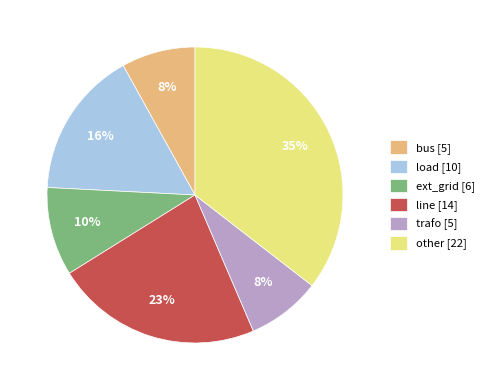

To the nearest percent, what is the difference between the largest and smallest slice percentages?

27%